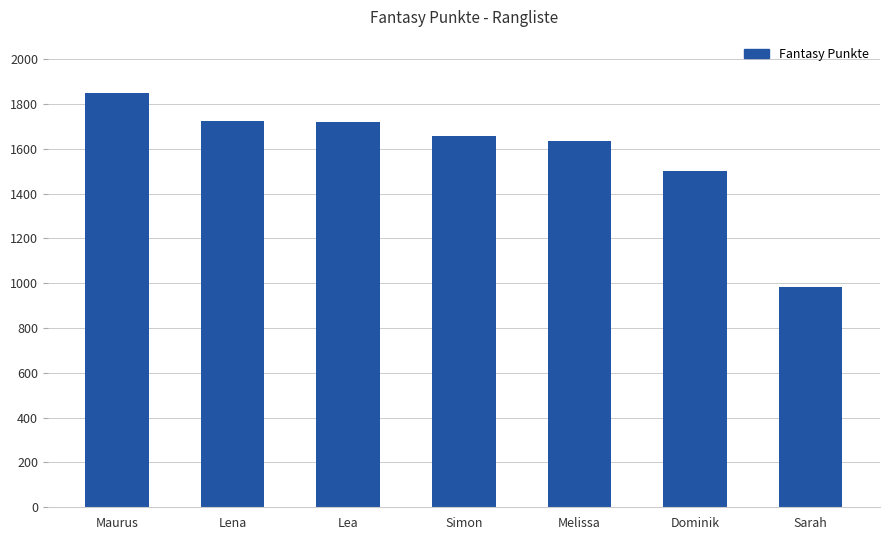

True or false: the data shows 985 at Sarah.

True